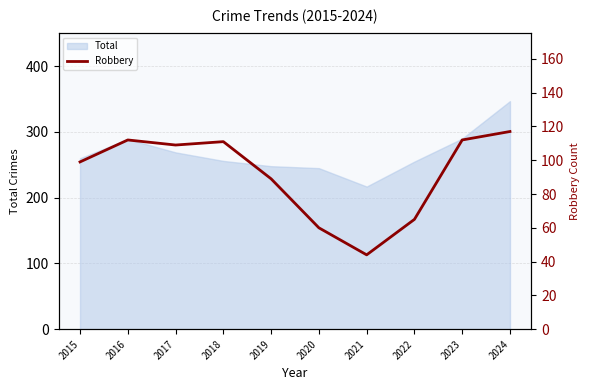

Which category has the lowest value in the Total series?

2021